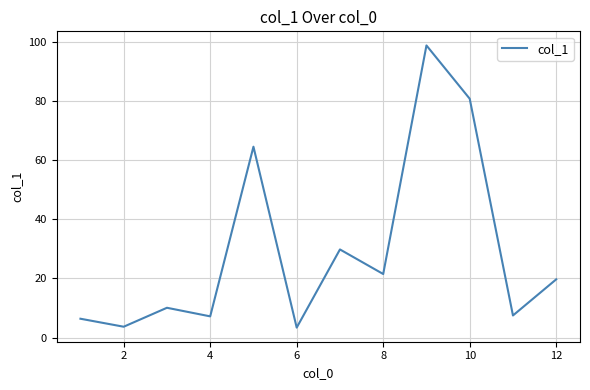

What is the greatest value displayed?

98.7